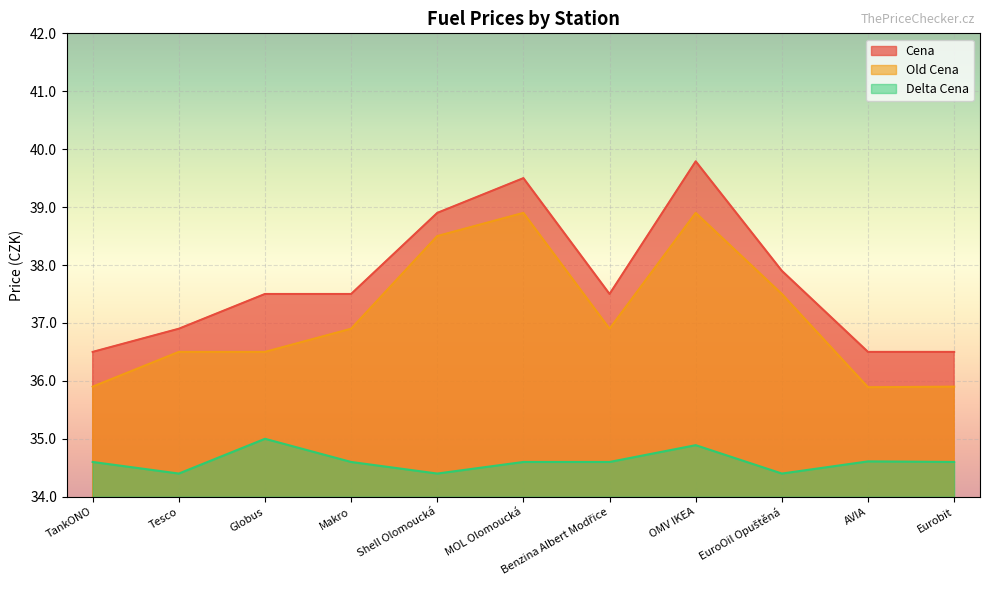

Reading left to right, list all the values displayed in this chart.

Cena: 36.5	36.9	37.5	37.5	38.9	39.5	37.5	39.8	37.9	36.5	36.5
Old Cena: 35.9	36.5	36.5	36.9	38.5	38.9	36.9	38.9	37.5	35.9	35.9
Delta Cena: 34.6	34.4	35.0	34.6	34.4	34.6	34.6	34.9	34.4	34.6	34.6